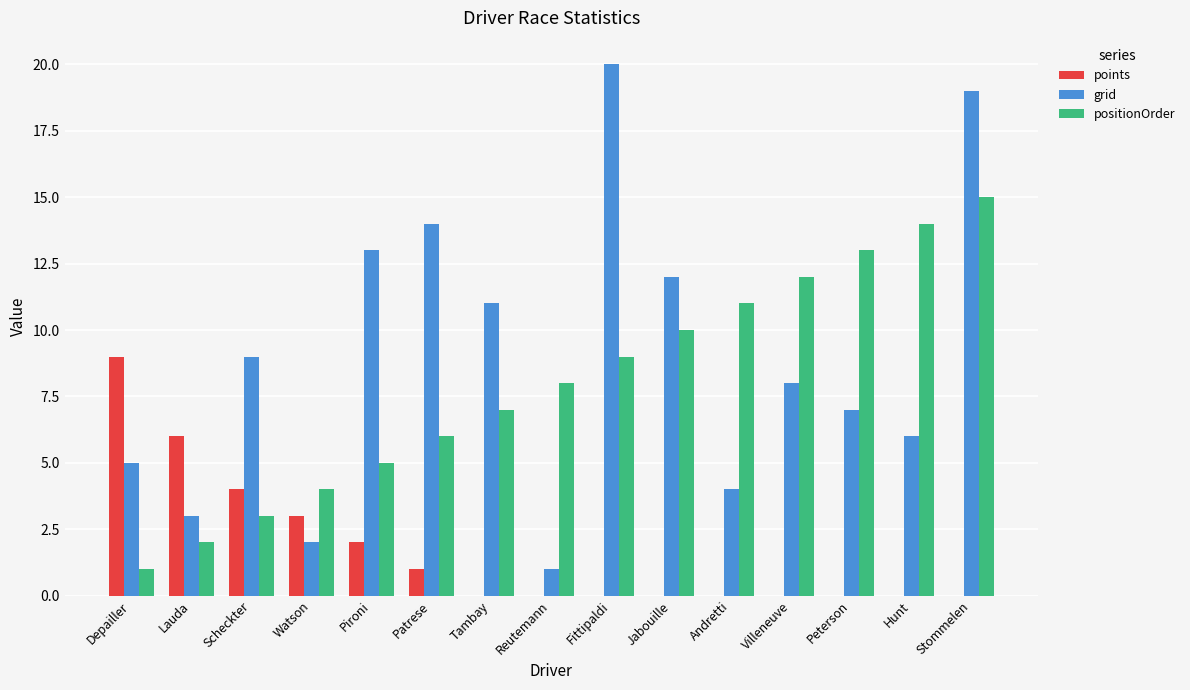

Reading left to right, list all the values displayed in this chart.

points: Depailler=9	Lauda=6	Scheckter=4	Watson=3	Pironi=2	Patrese=1	Tambay=0	Reutemann=0	Fittipaldi=0	Jabouille=0	Andretti=0	Villeneuve=0	Peterson=0	Hunt=0	Stommelen=0
grid: Depailler=5	Lauda=3	Scheckter=9	Watson=2	Pironi=13	Patrese=14	Tambay=11	Reutemann=1	Fittipaldi=20	Jabouille=12	Andretti=4	Villeneuve=8	Peterson=7	Hunt=6	Stommelen=19
positionOrder: Depailler=1	Lauda=2	Scheckter=3	Watson=4	Pironi=5	Patrese=6	Tambay=7	Reutemann=8	Fittipaldi=9	Jabouille=10	Andretti=11	Villeneuve=12	Peterson=13	Hunt=14	Stommelen=15